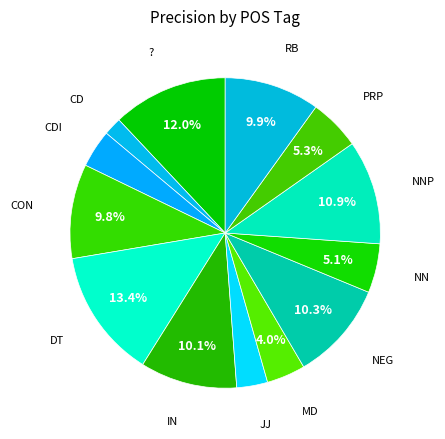

How many segments does this pie chart have?

13